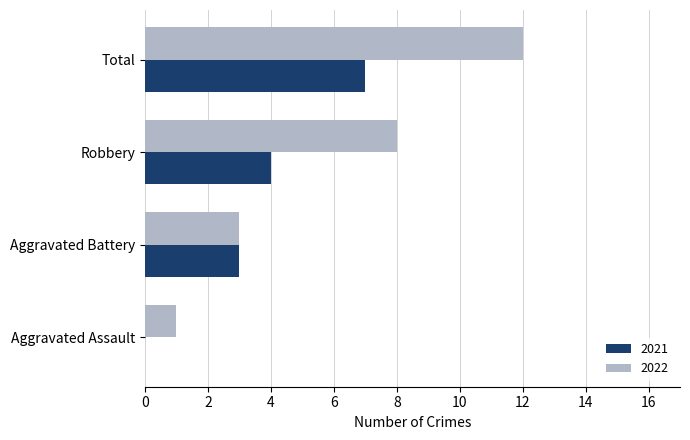

What is the sum of all 2022 values?

24